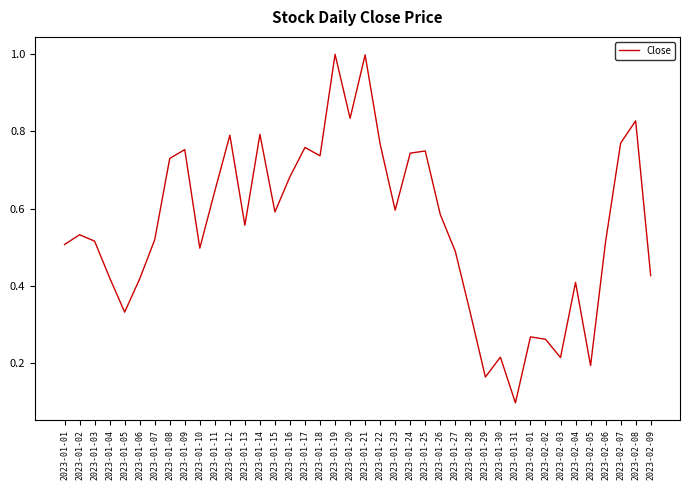

Which category has the lowest value across all series?

2023-01-31